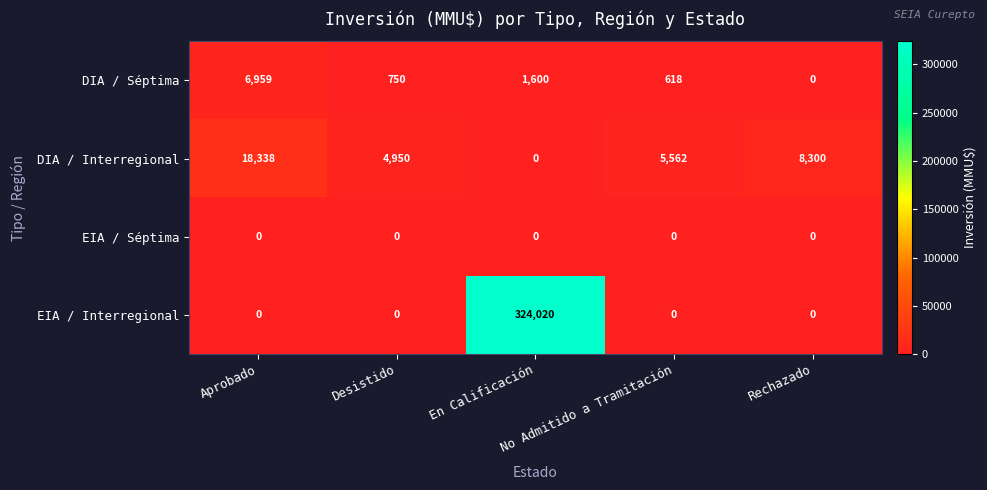

What is the sum of all DIA / Séptima values?

9927